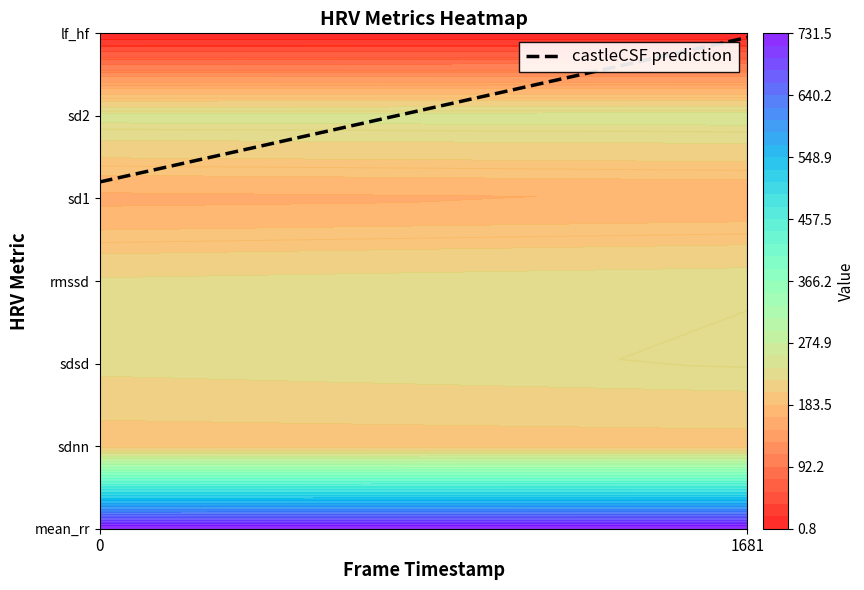

Reading left to right, what are all the values shown in this chart?

mean_rr: frame_0=731.2	frame_1=731.5
sdnn: frame_0=191.1	frame_1=193.5
sdsd: frame_0=225.2	frame_1=233.3
rmssd: frame_0=222.6	frame_1=230.6
sd1: frame_0=159.3	frame_1=165.0
sd2: frame_0=245.6	frame_1=247.6
lf_hf: frame_0=0.9	frame_1=0.8